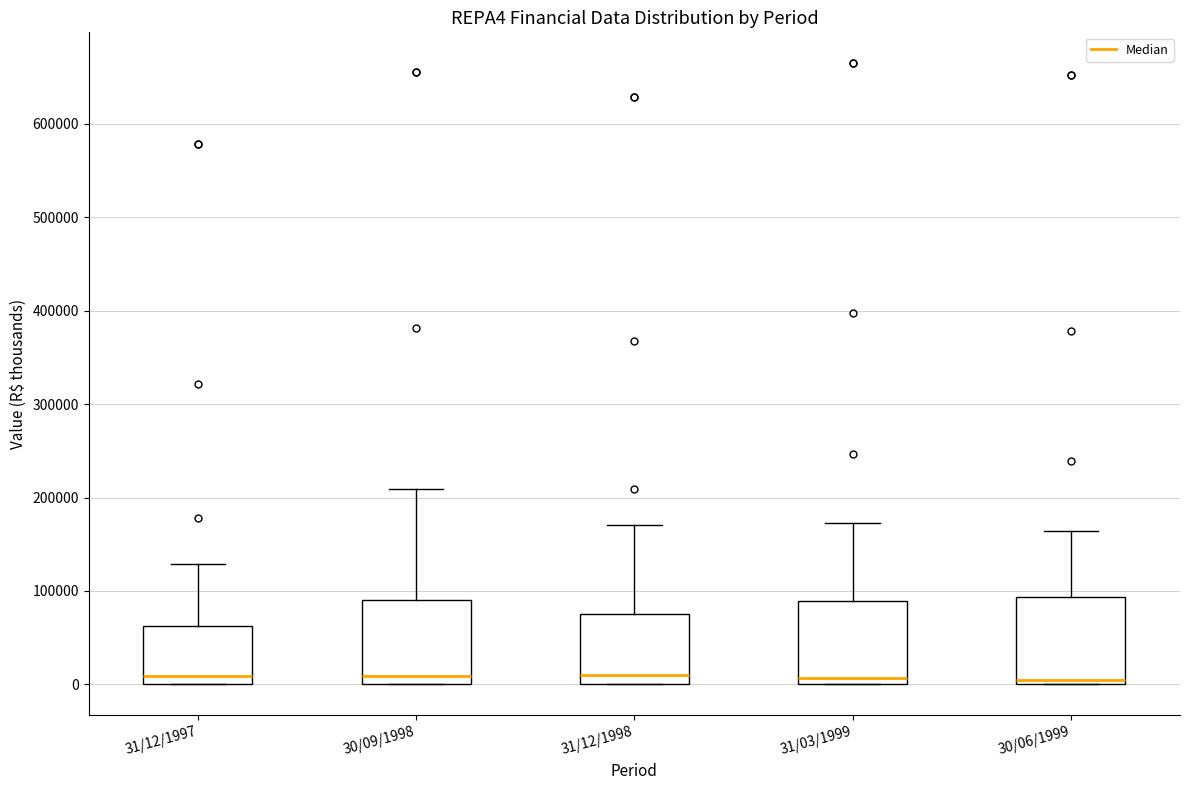

Where is the lower edge of the box for 31/12/1997 on the y-axis? The values are not printed on the chart, so give them approximately, as read against the axis.

0